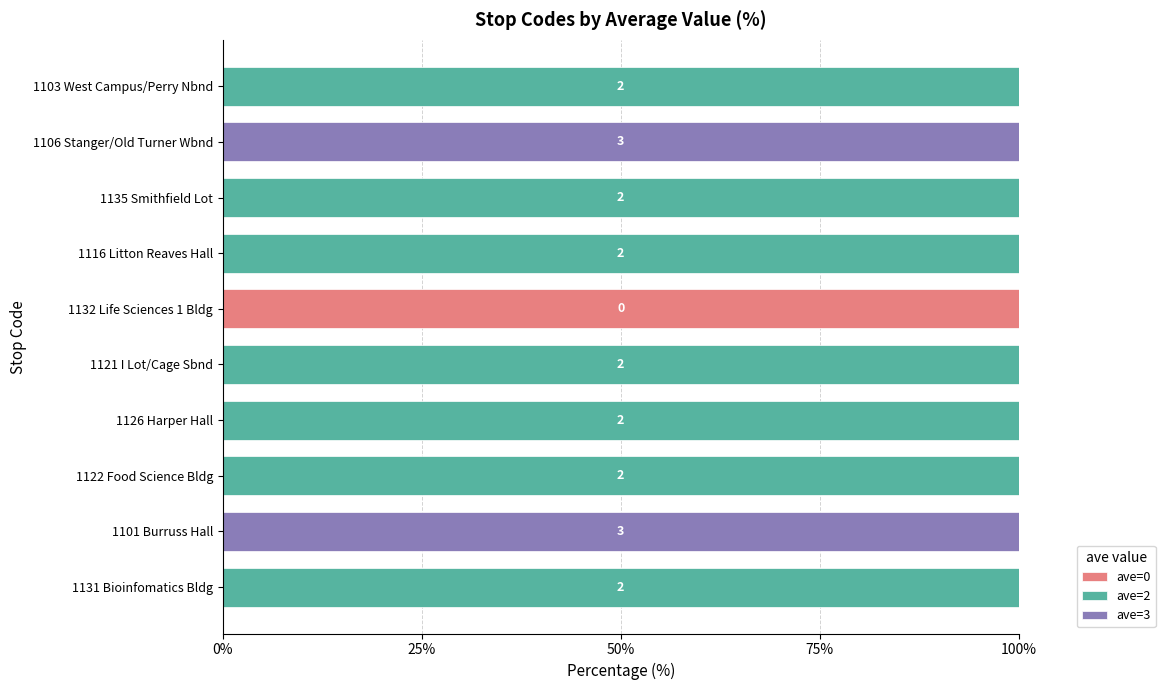

At which label does ave=0 reach its peak?

1132 Life Sciences 1 Bldg